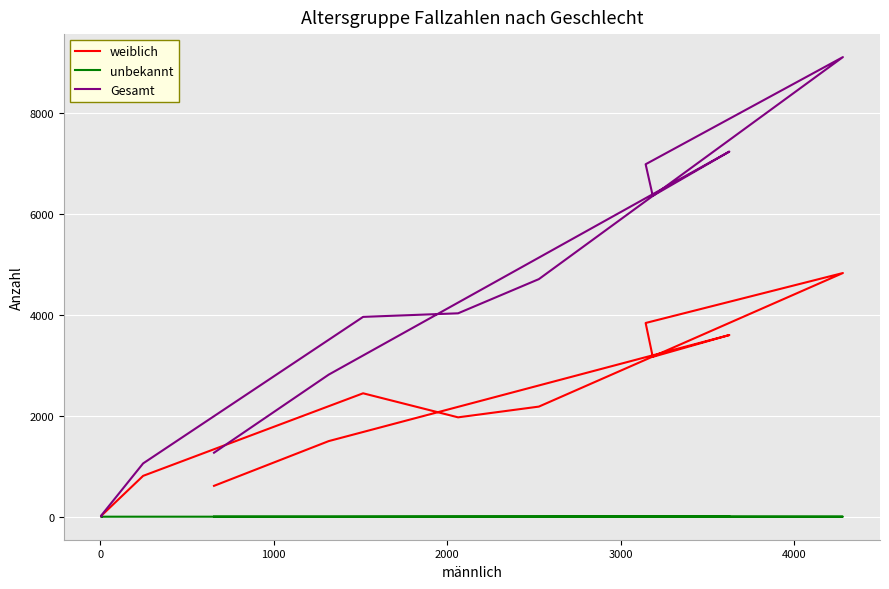

How many lines are shown in the chart?

3